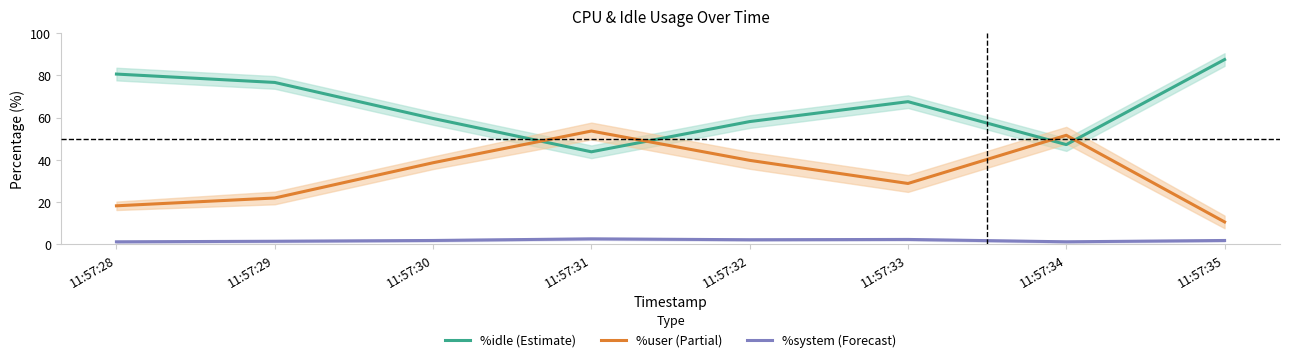

What is the minimum value shown in the chart?

1.1